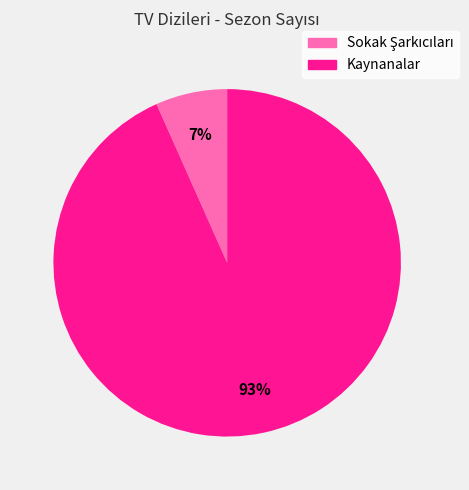

True or false: Kaynanalar accounts for 93% of the total.

True